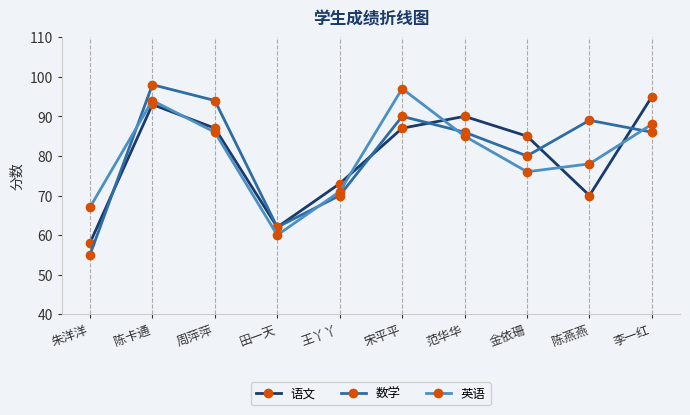

What is the difference between the second highest and minimum values in the 数学 series?

39